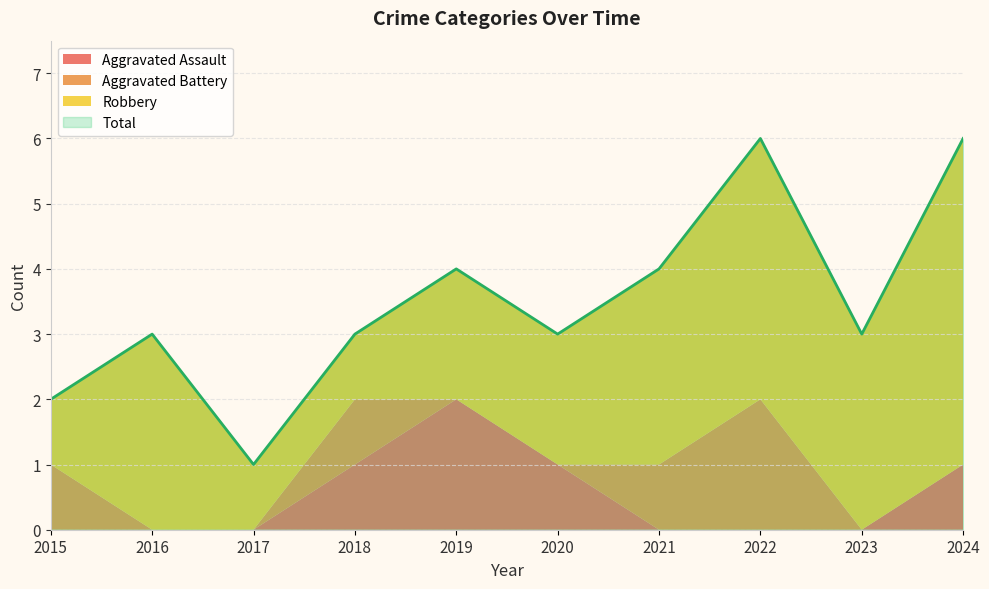

The Aggravated Assault series shows 0 at 2022. True or false?

True